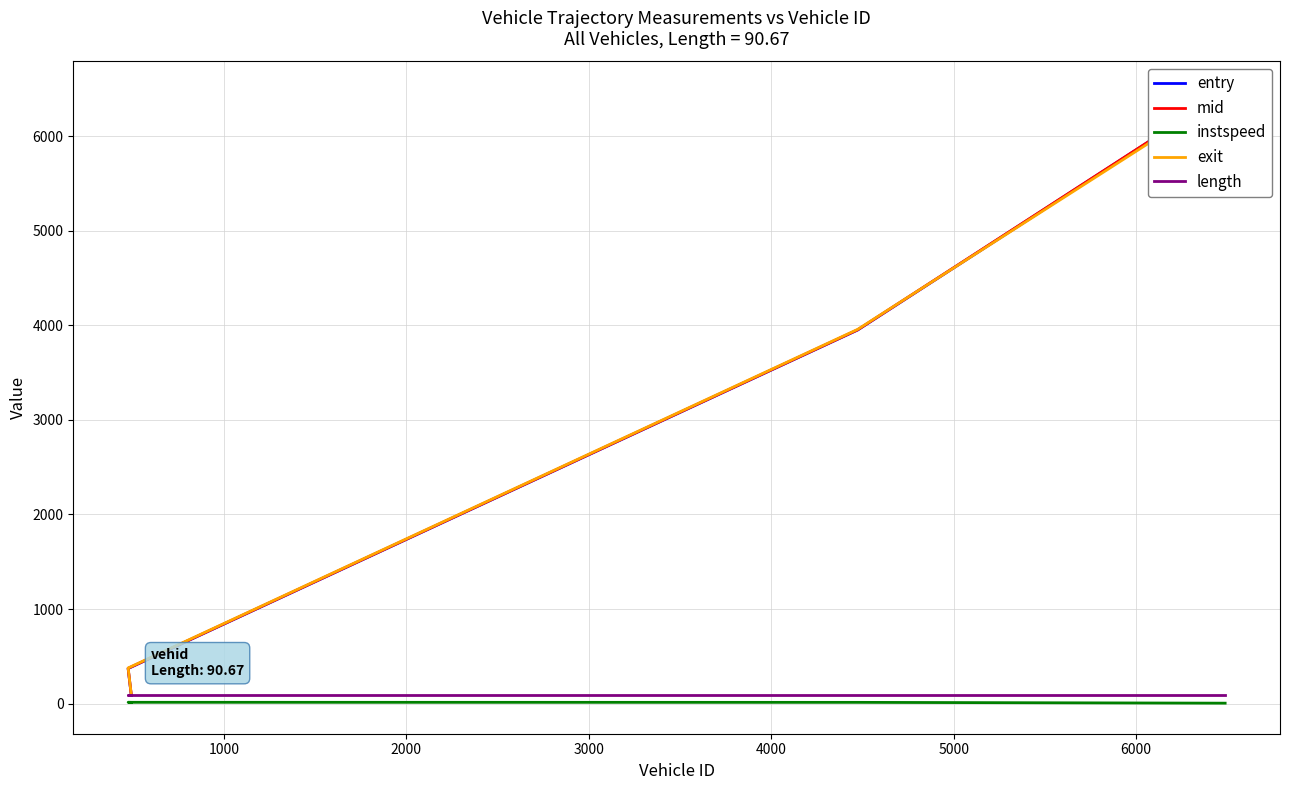

Rank the series at 2000 from highest to lowest value.

exit, mid, entry, length, instspeed